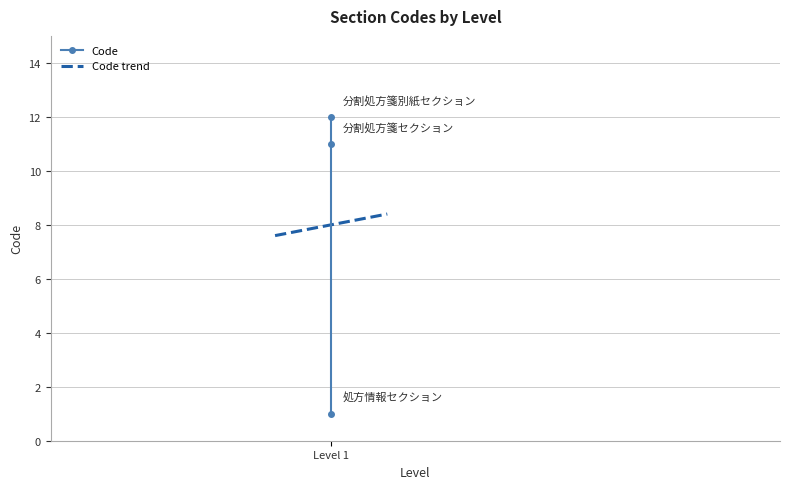

What is the smallest value displayed?

1